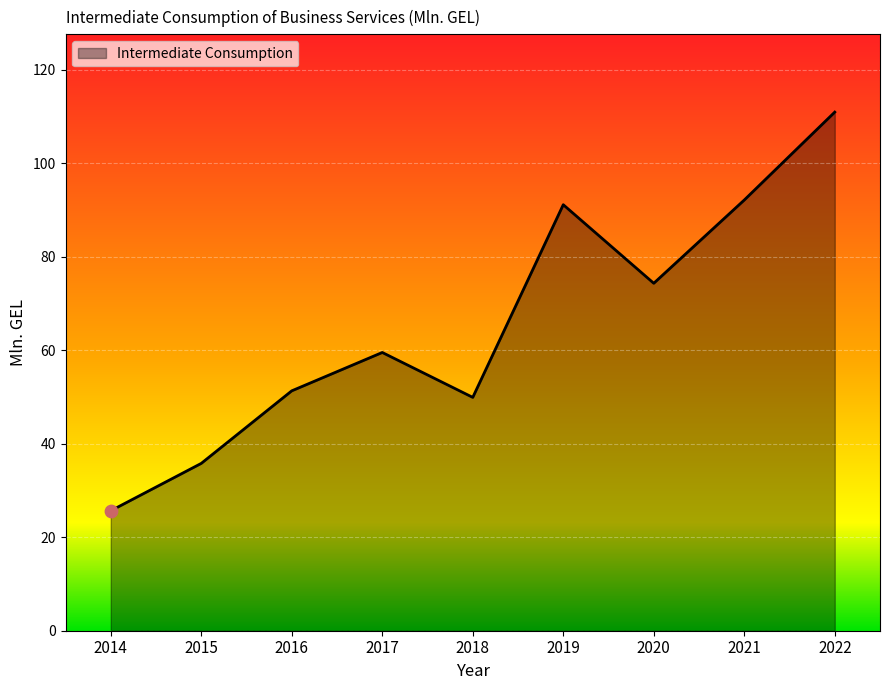

Between 2018 and 2015, which is larger?

2018